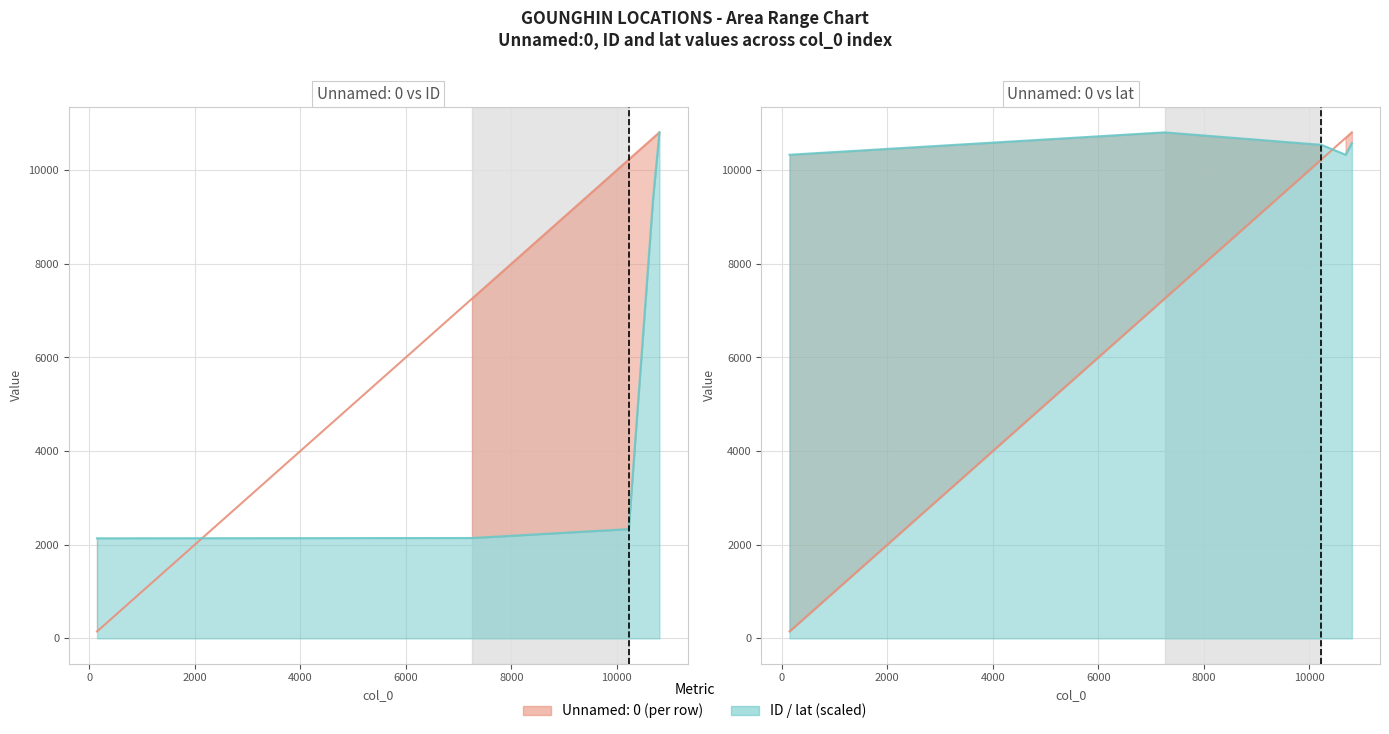

Where do lat and Unnamed: 0 first cross each other?

10227 and 10688